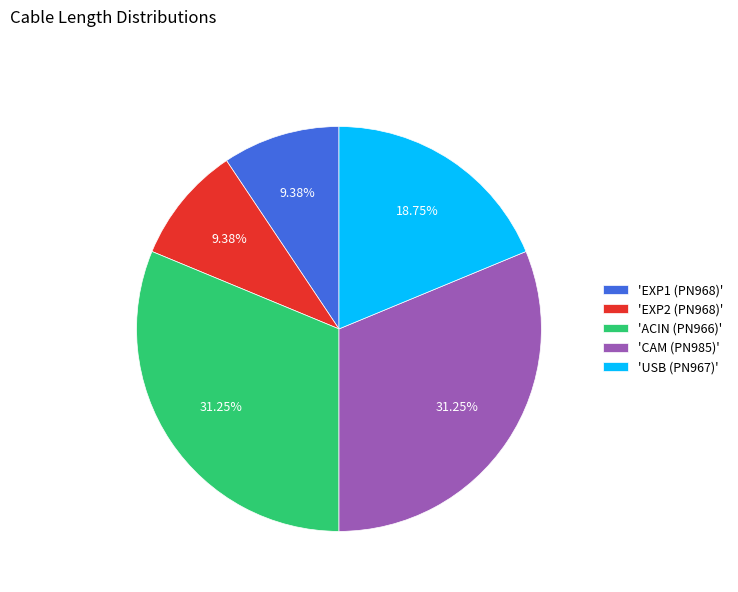

Approximately how many times larger is the value at 'ACIN (PN966)' compared to 'EXP1 (PN968)'?

3.3